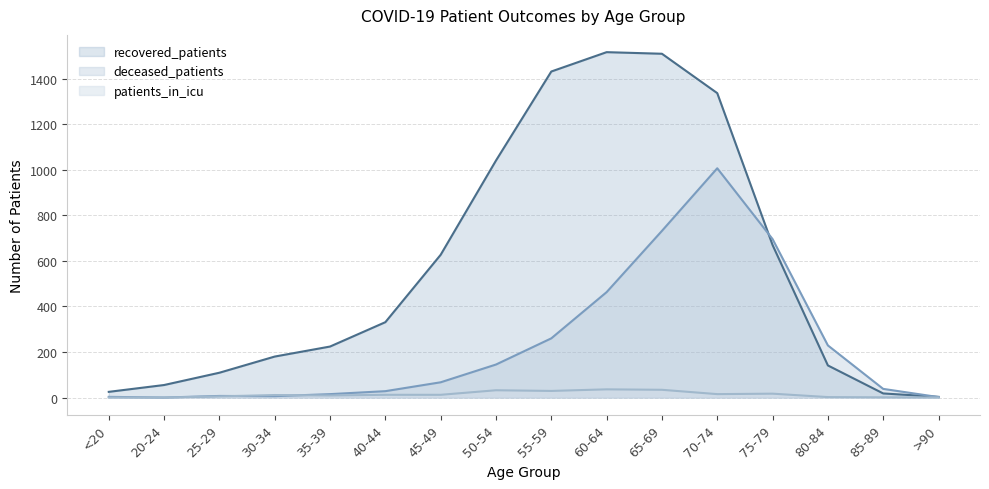

Is the value of patients_in_icu at 65-69 greater than the value of deceased_patients at 85-89?

No